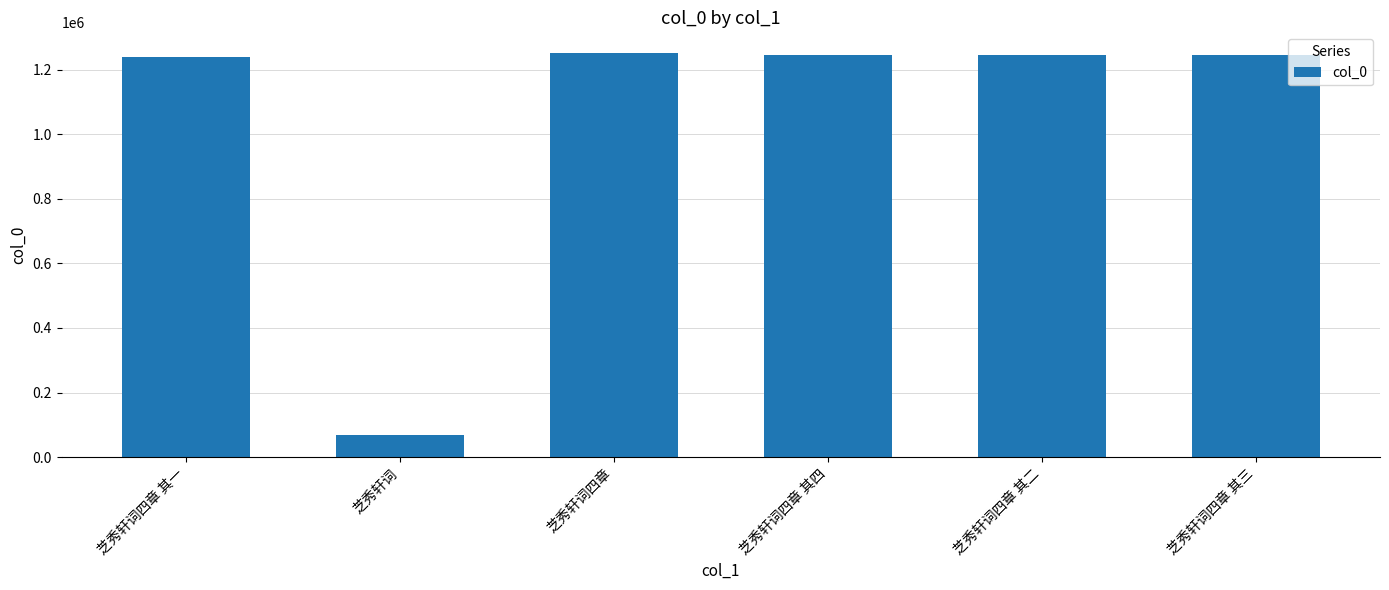

What is the label of the 3rd bar from the right?

芝秀轩词四章 其四